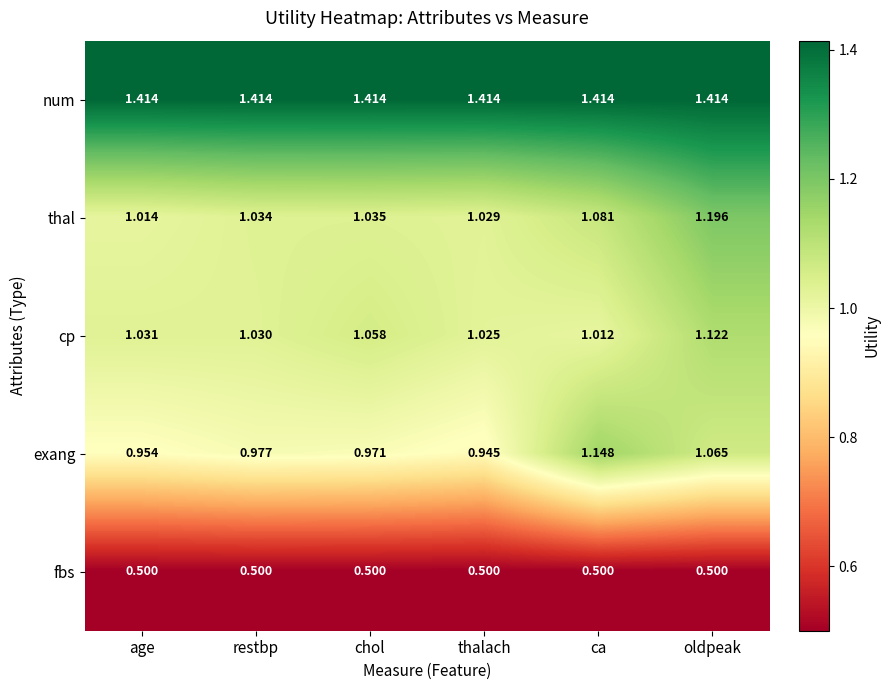

What is the minimum value shown in the chart?

0.5